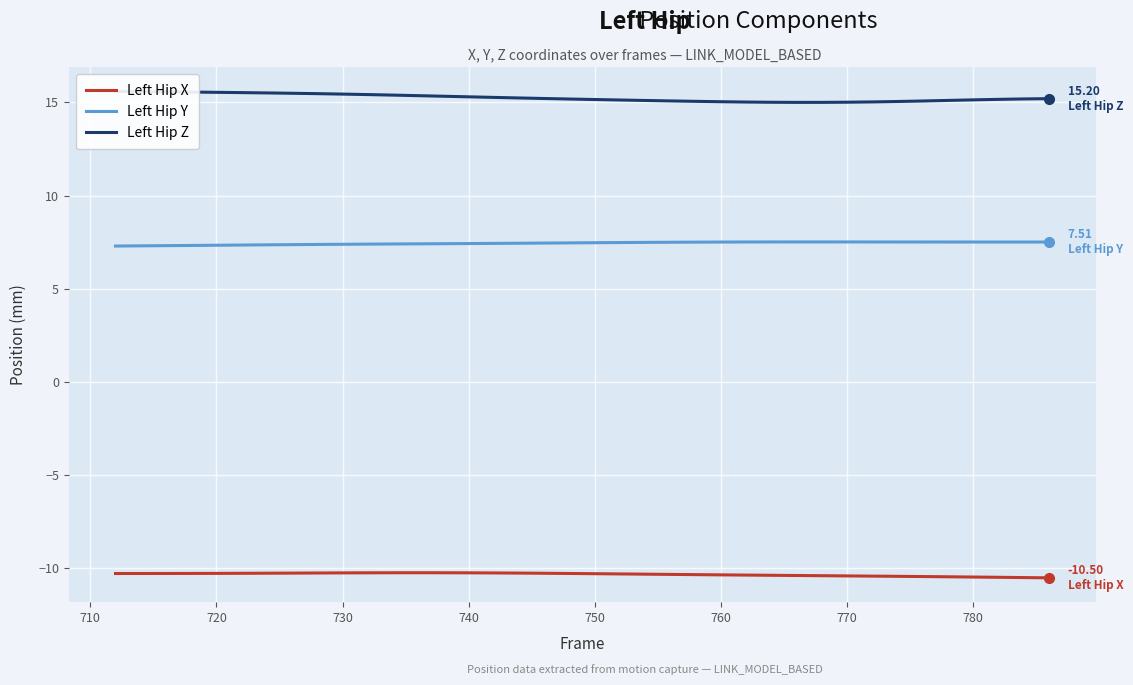

True or false: Left Hip X and Left Hip Y cross at least once.

False